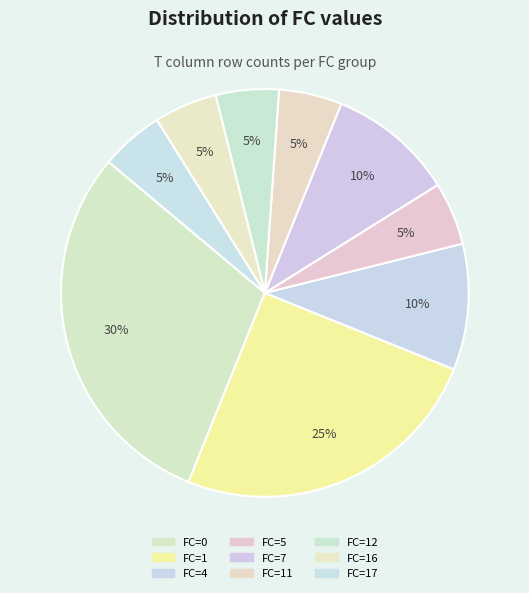

Is there a majority slice in this chart?

No